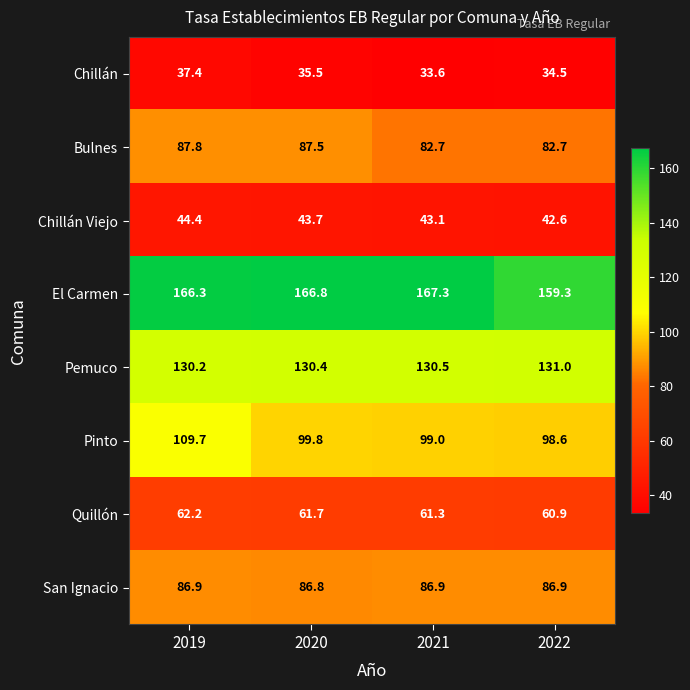

Rank the series at 2022 from highest to lowest value.

El Carmen, Pemuco, Pinto, San Ignacio, Bulnes, Quillón, Chillán Viejo, Chillán